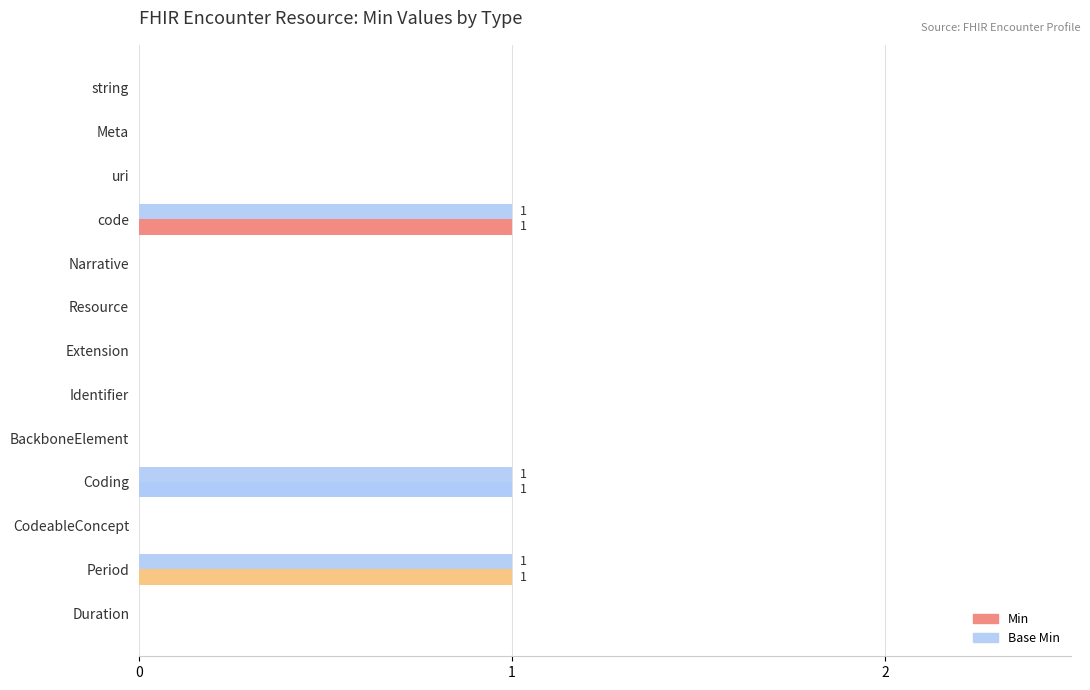

Is it true that Base Min equals 0 at CodeableConcept?

True